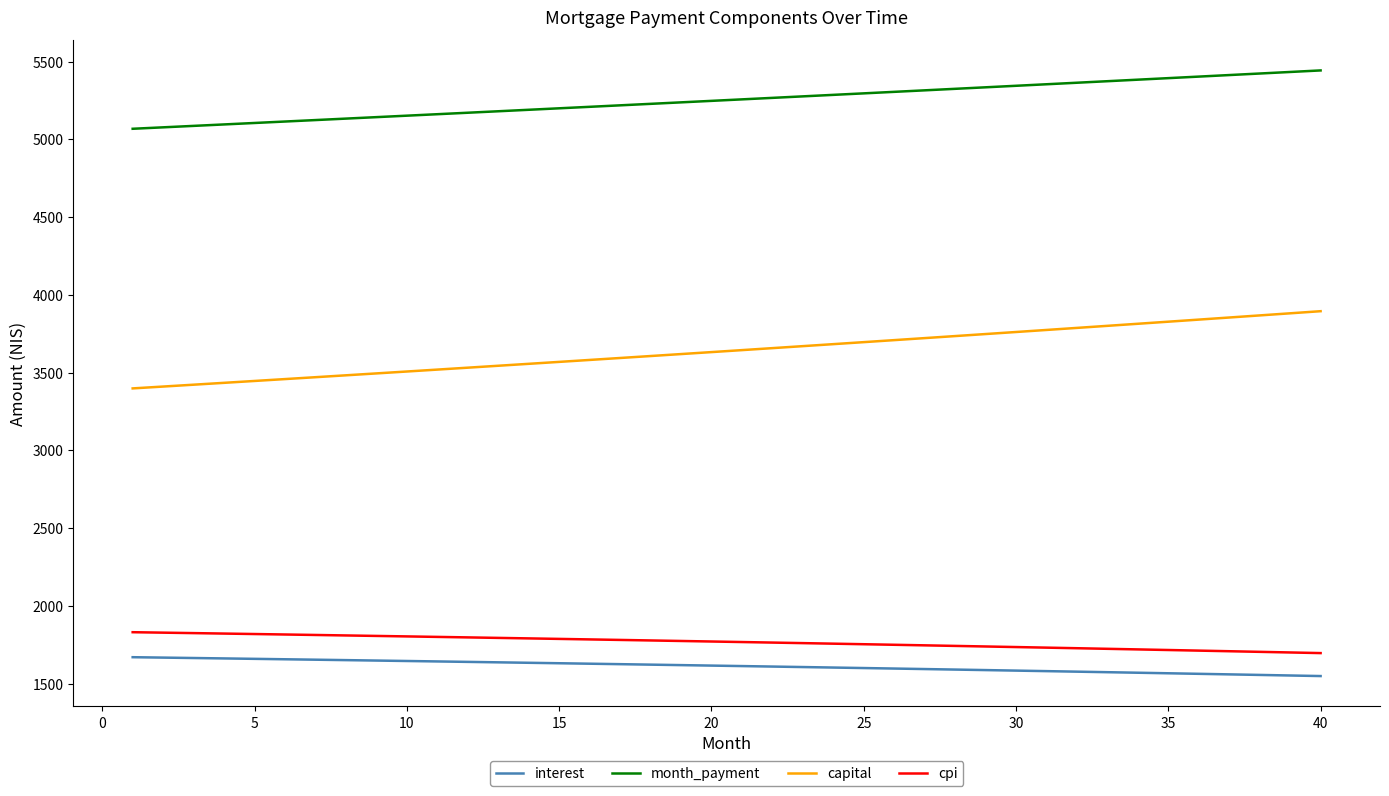

Which series has the largest range (max minus min)?

capital